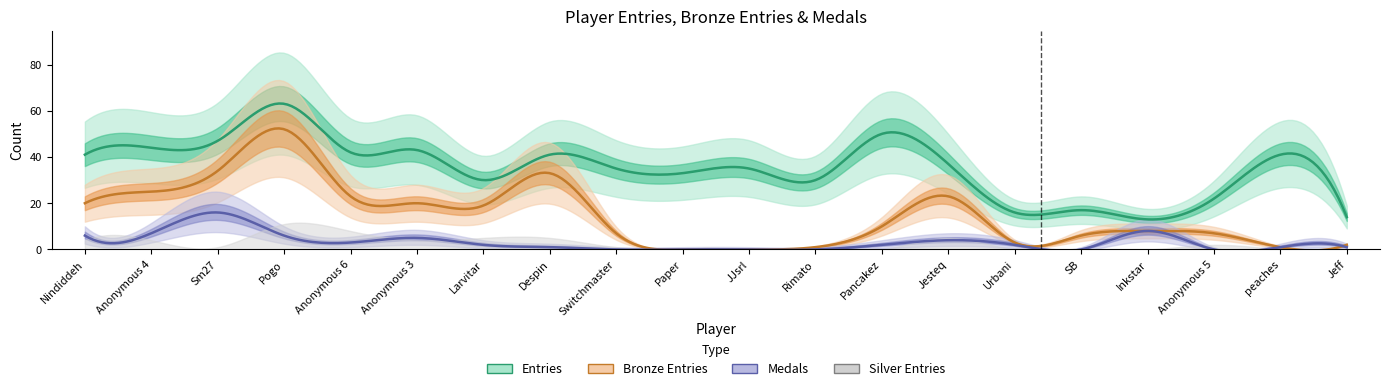

True or false: Silver and Bronze cross at least once.

False